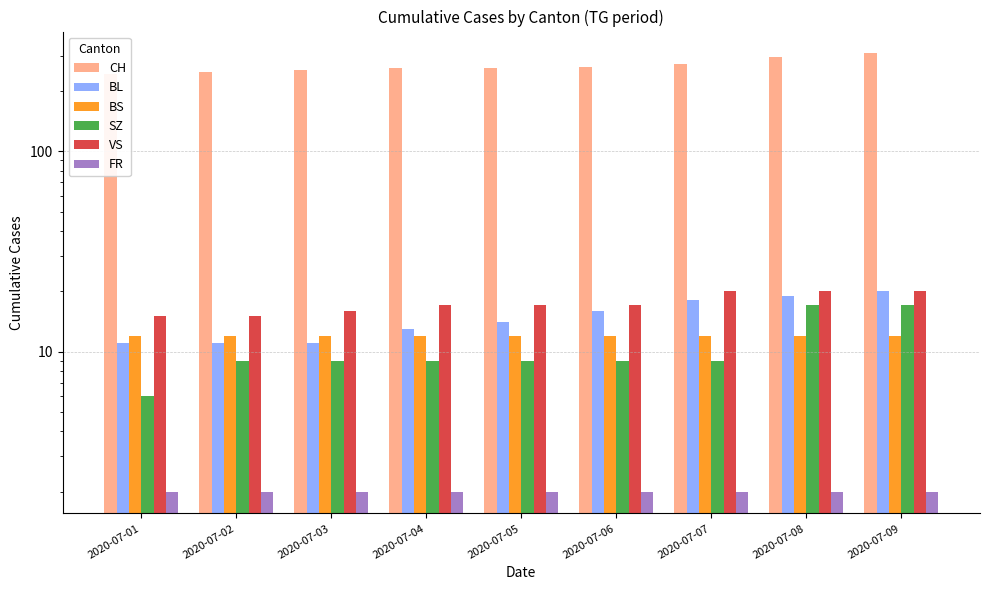

Which series has the largest total across all categories?

CH